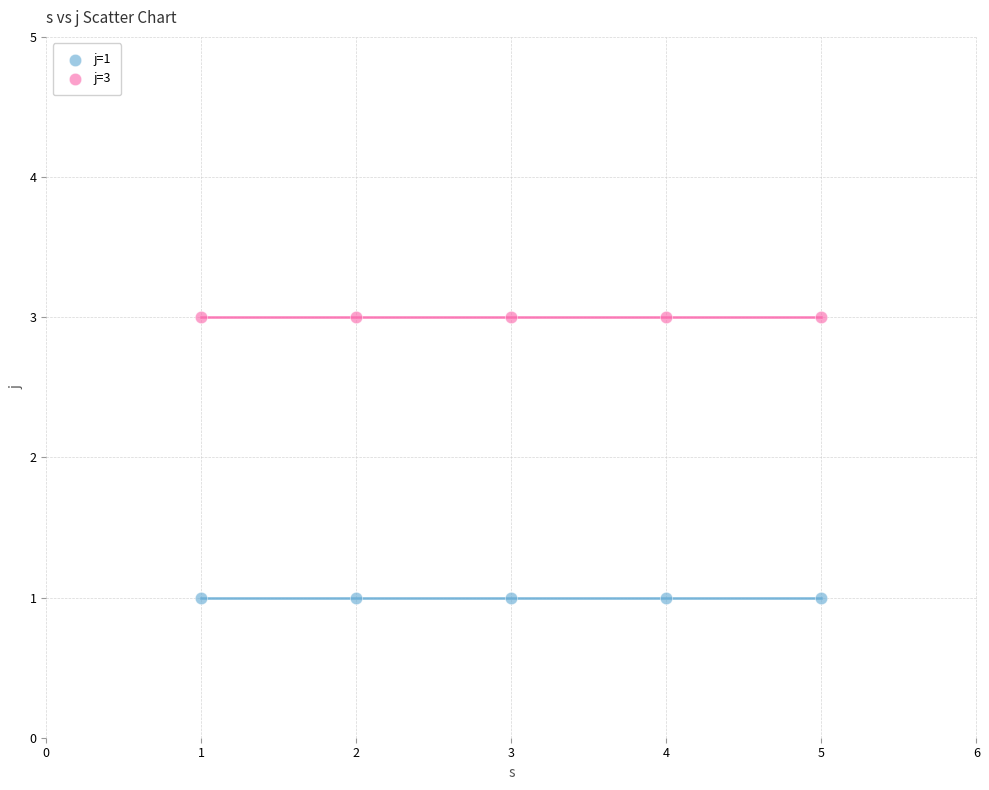

Which series contains the lowest Y value?

j=1